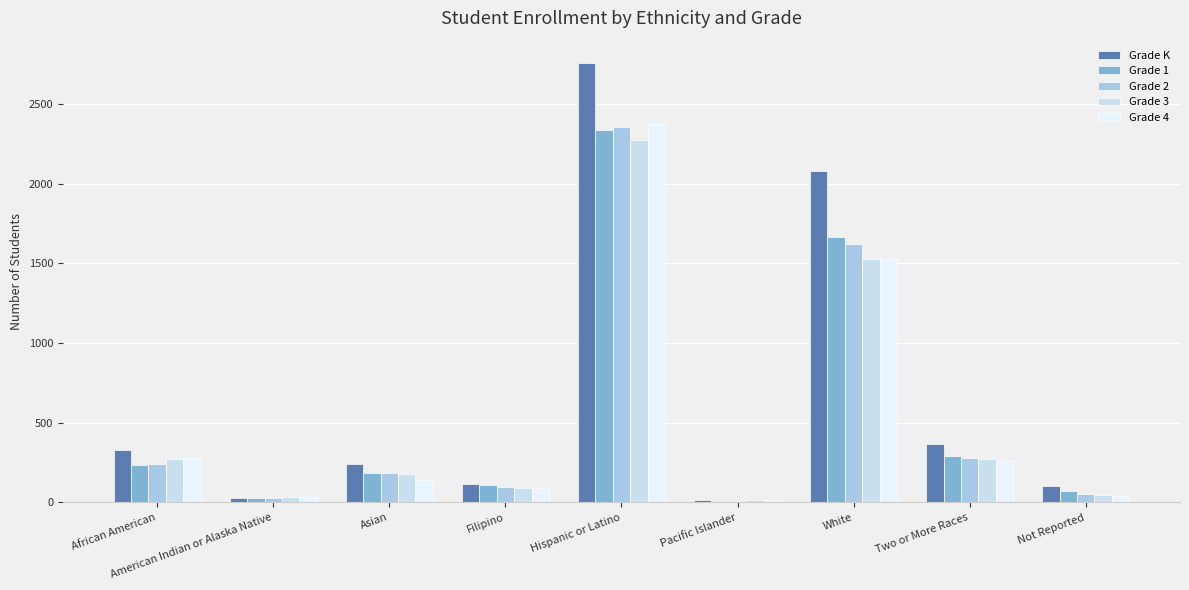

Where does the Grade 3 series first go above 177?

African American